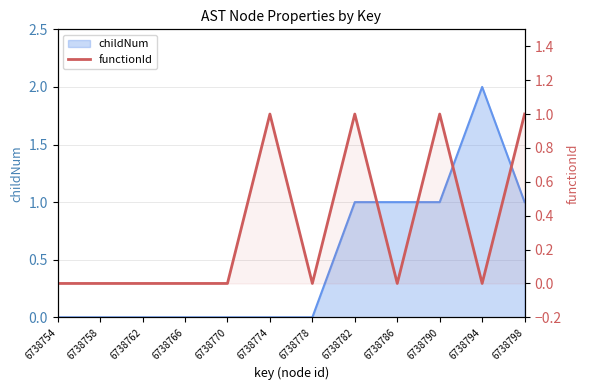

How many values are above zero?

4